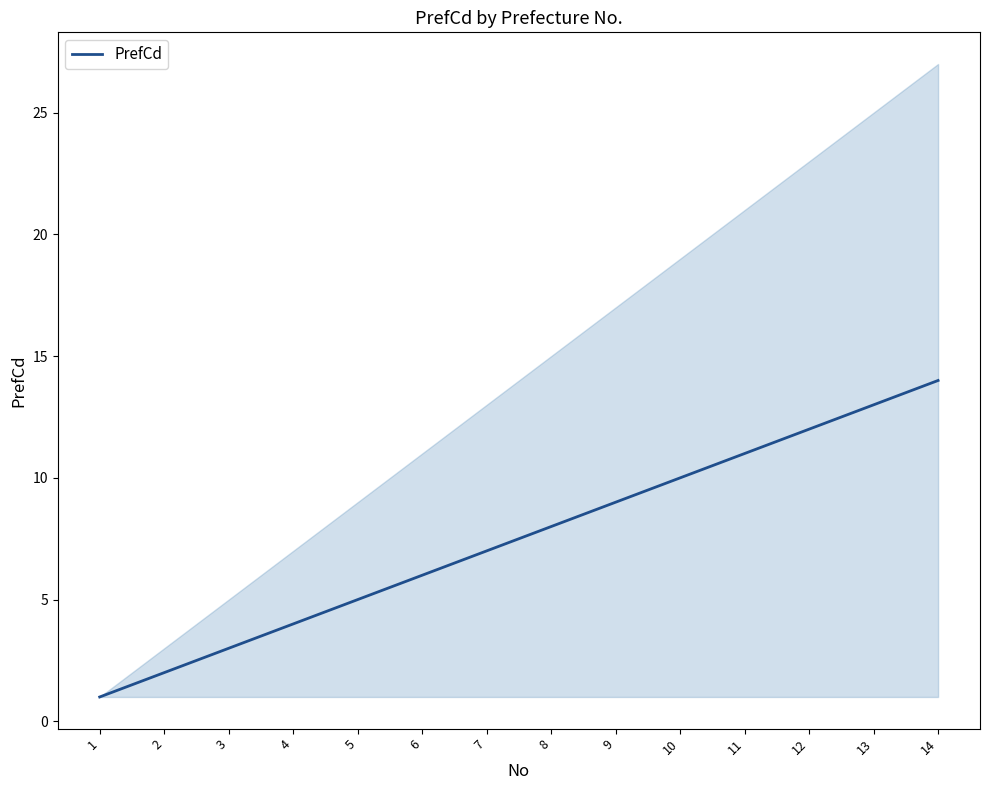

What is the value of the 6th point from the left?

6